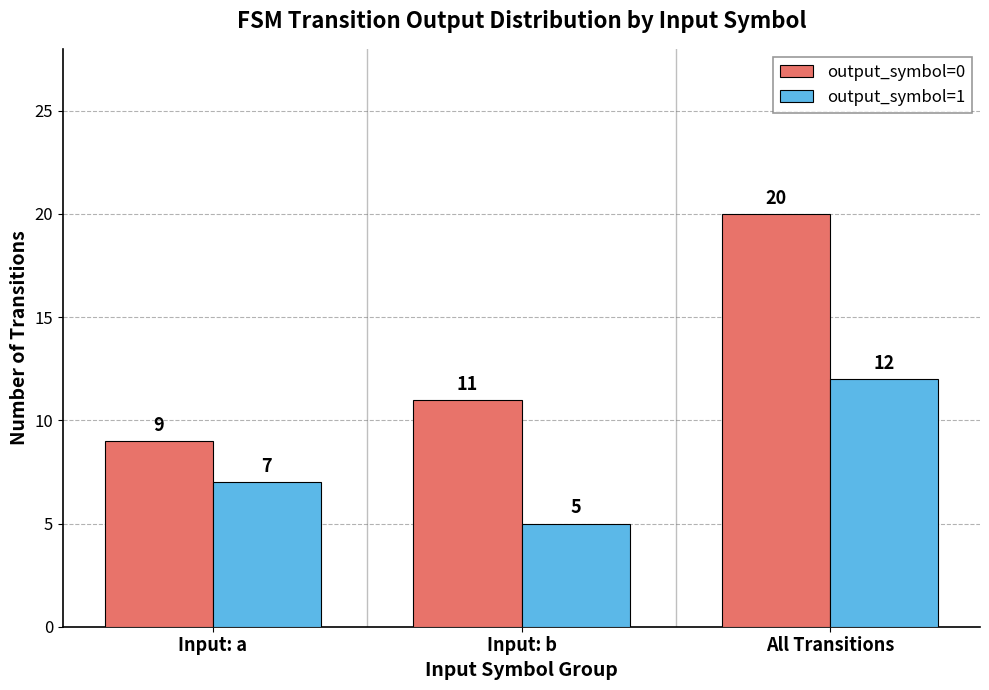

The output_symbol=0 series shows 6 at Input: b. True or false?

False